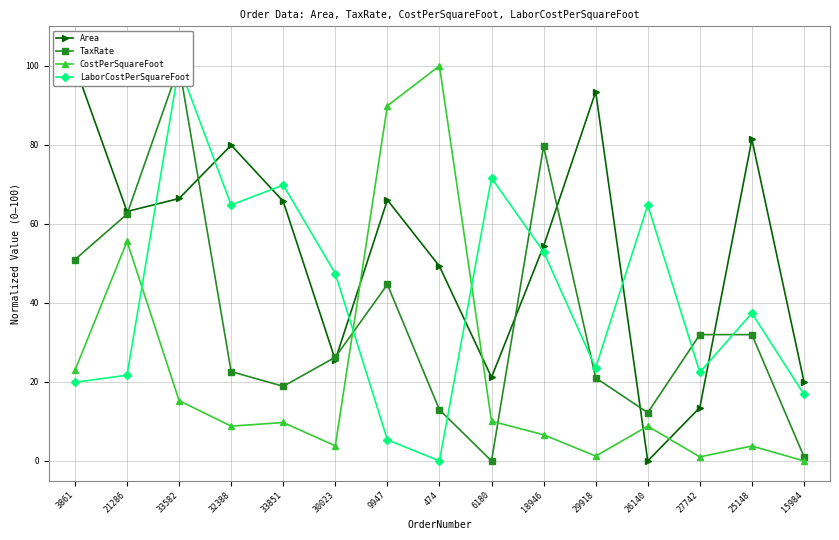

List the labels in order of TaxRate value, smallest first.

6180, 15984, 26140, 474, 33851, 29918, 32388, 30023, 27742, 25148, 9947, 3861, 21286, 18946, 33582